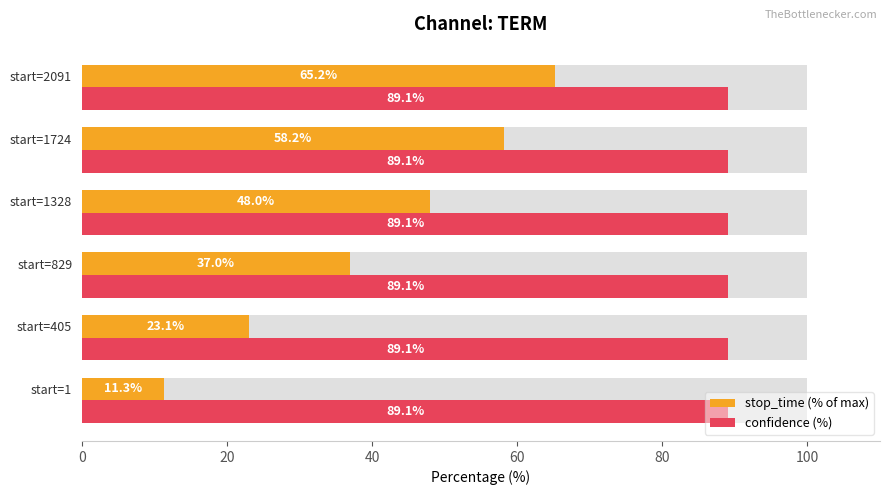

Is the value of confidence (%) at 20 greater than the value of stop_time (% of max) at 0?

No